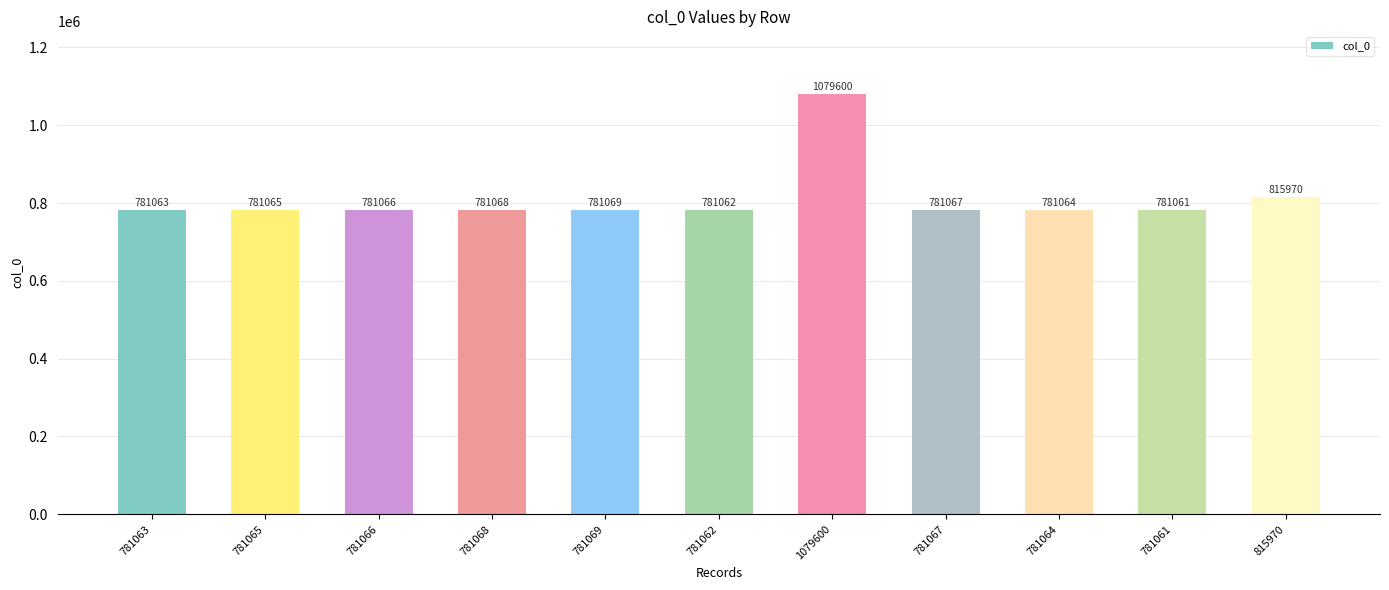

What is the label of the 10th bar from the left?

781061